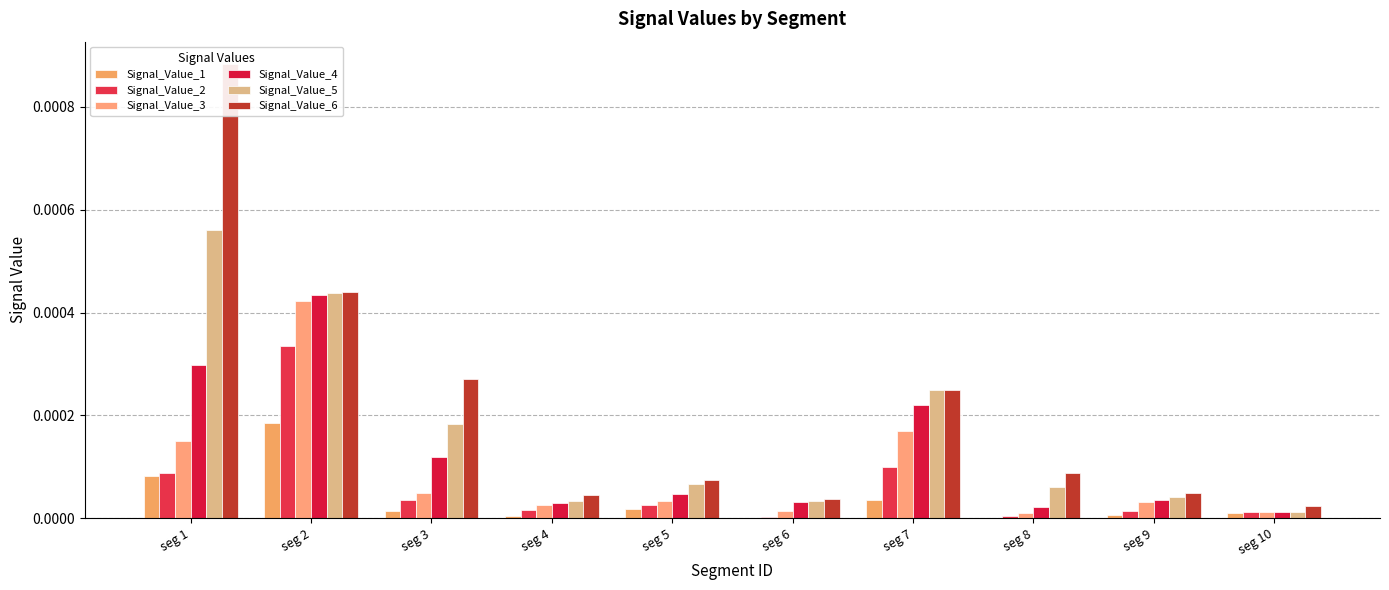

Which series changed the most between seg 6 and seg 10?

Signal_Value_5